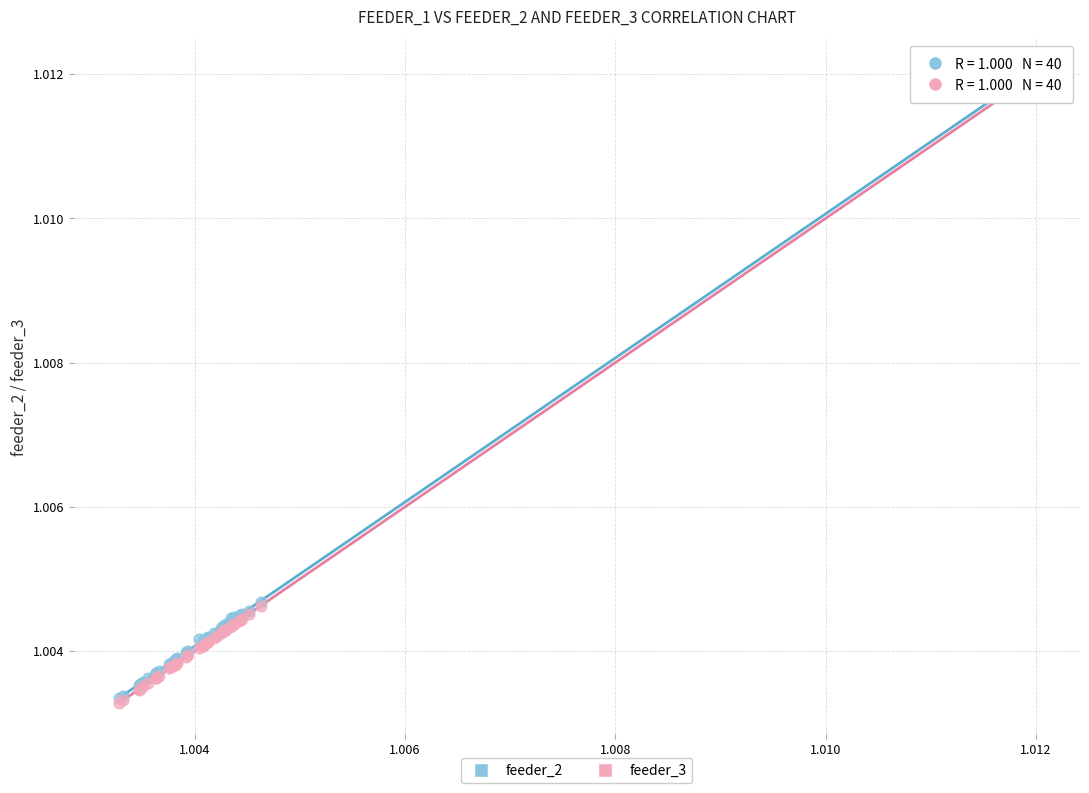

What are all the series names shown in the legend?

feeder_2, feeder_3